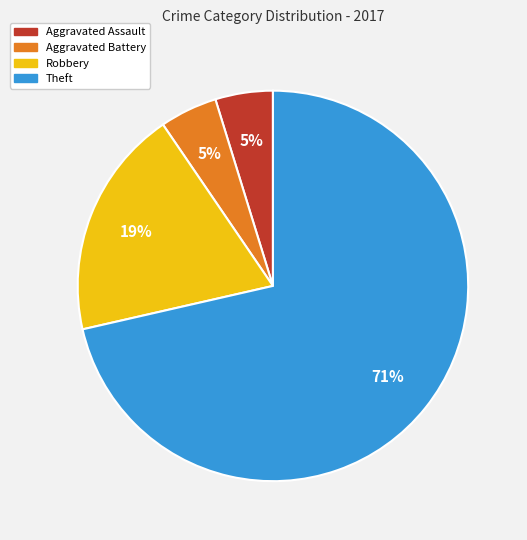

Is there a majority slice in this chart?

Yes